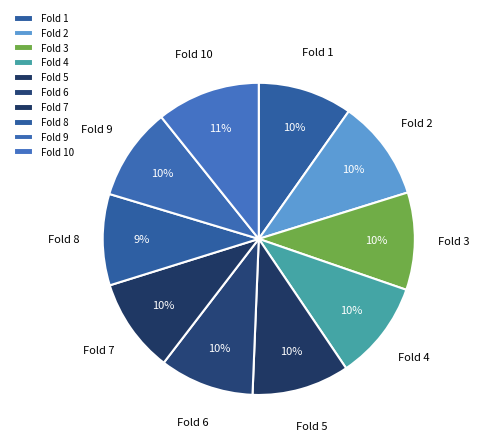

What is the smallest slice in the pie chart?

Fold 8